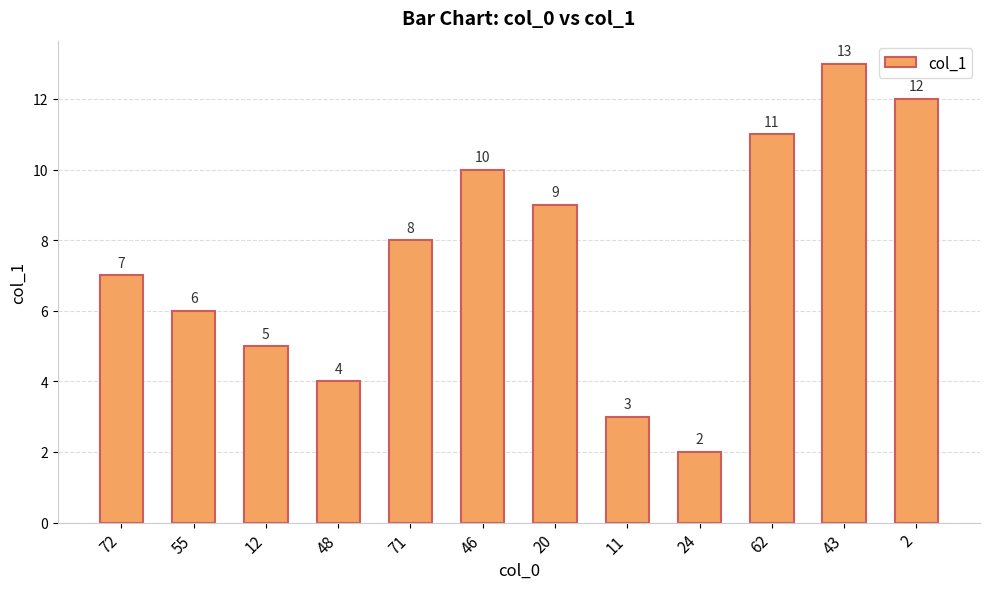

Is it true that the value at 71 is 8?

True